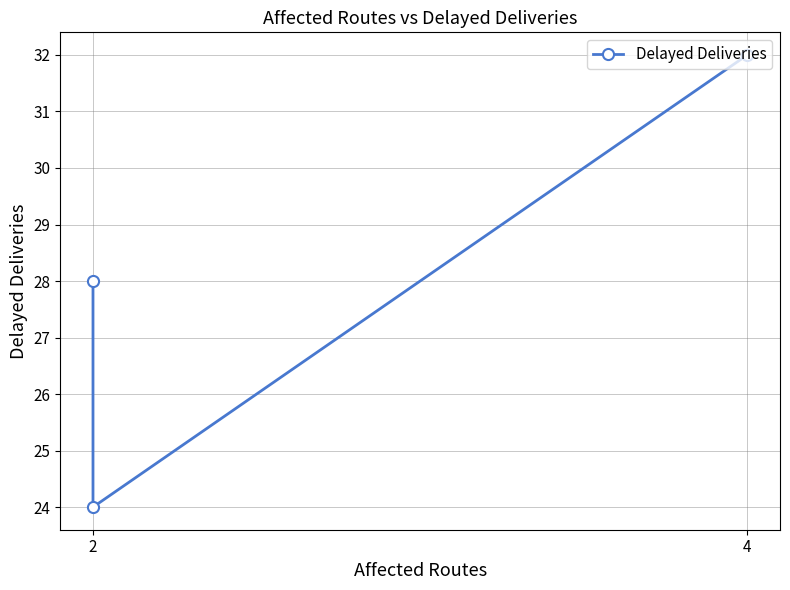

What is the average value?

28